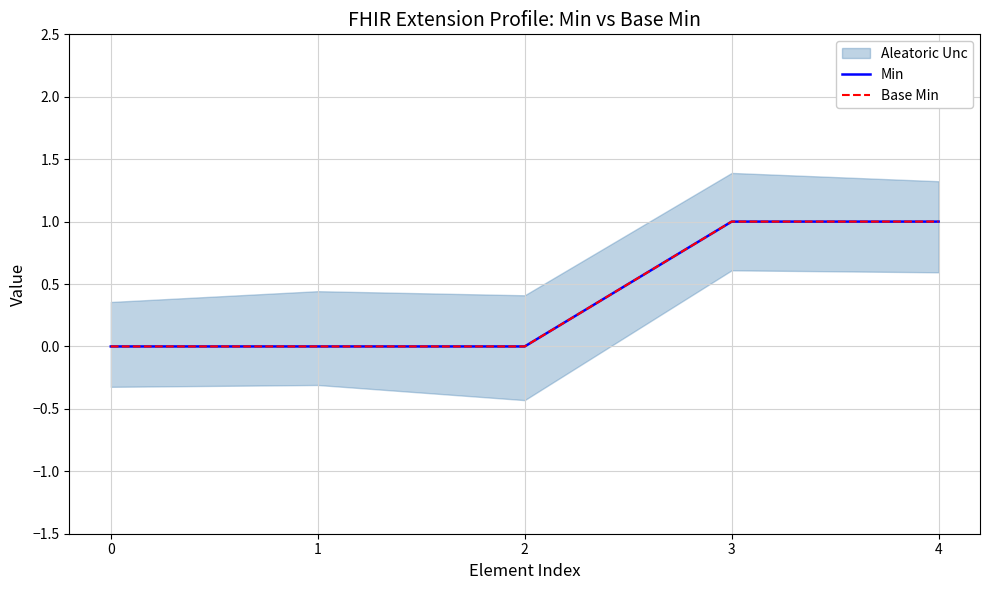

Between 3 and 1, which is larger?

3